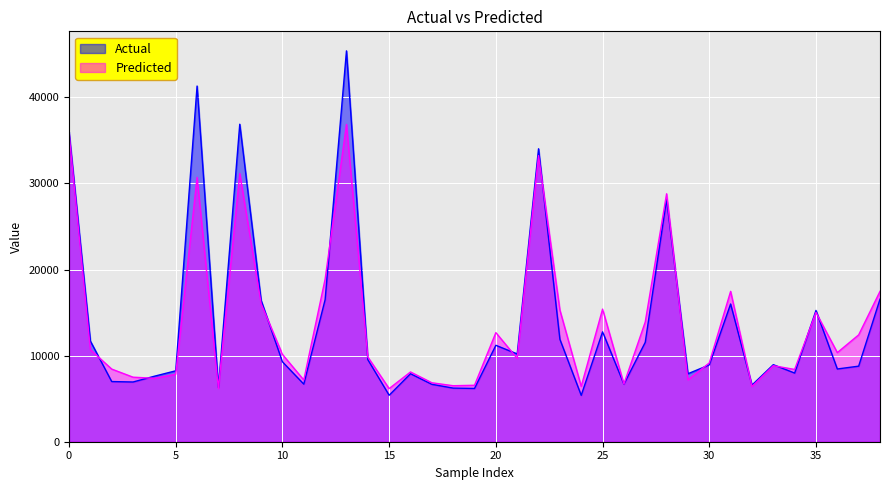

What is the label of the 29th point from the right?

10